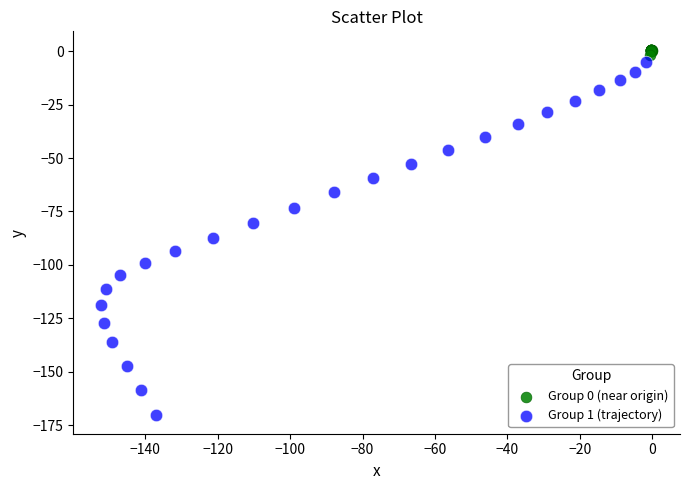

Which series has the widest spread of Y values?

Group 1 (trajectory)